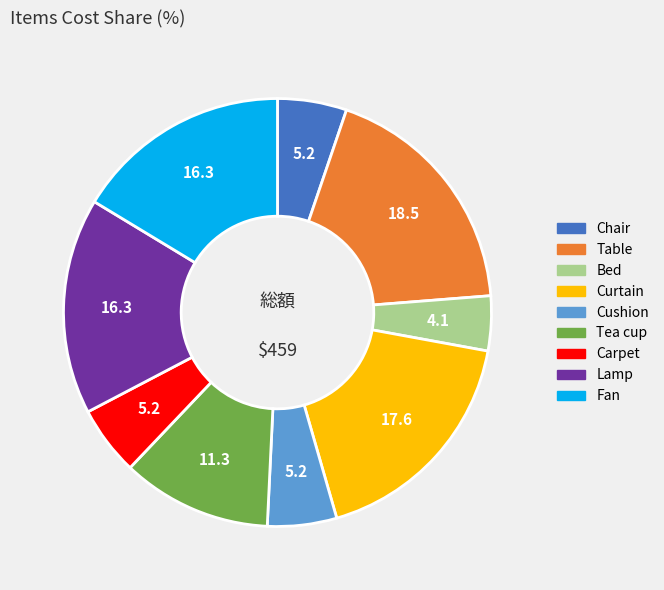

What is the smallest slice in the pie chart?

Bed